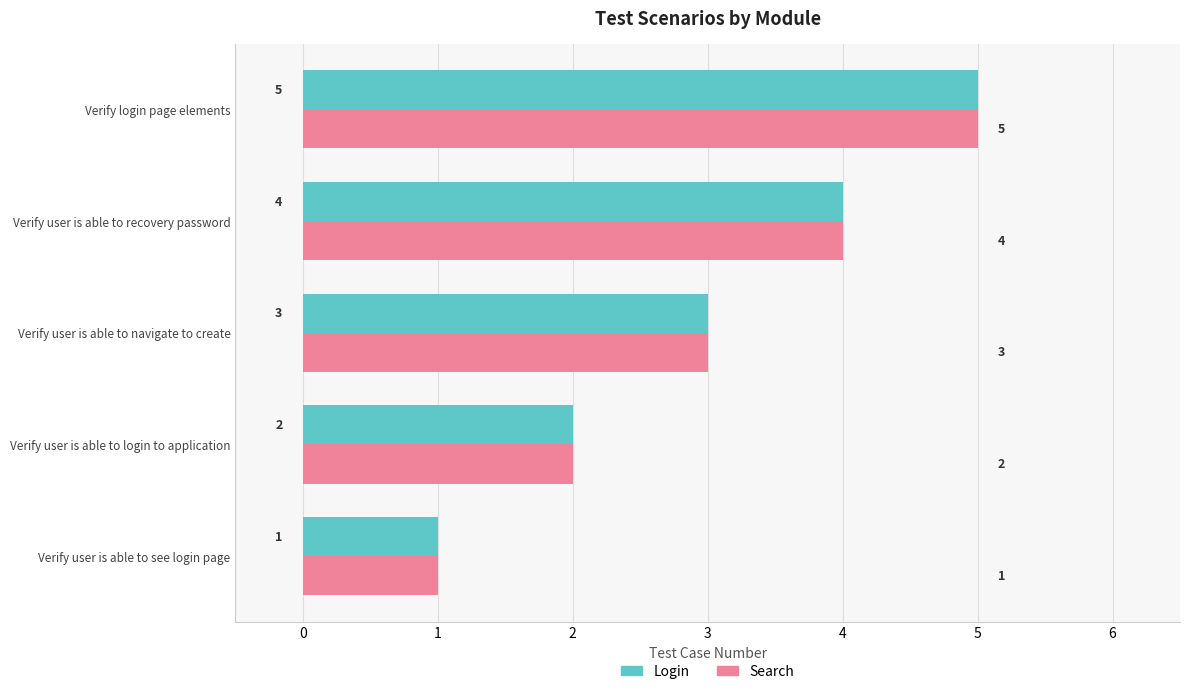

List the labels in order of Login value, smallest first.

Verify user is able to see login page, Verify user is able to login to application, Verify user is able to navigate to create, Verify user is able to recovery password, Verify login page elements